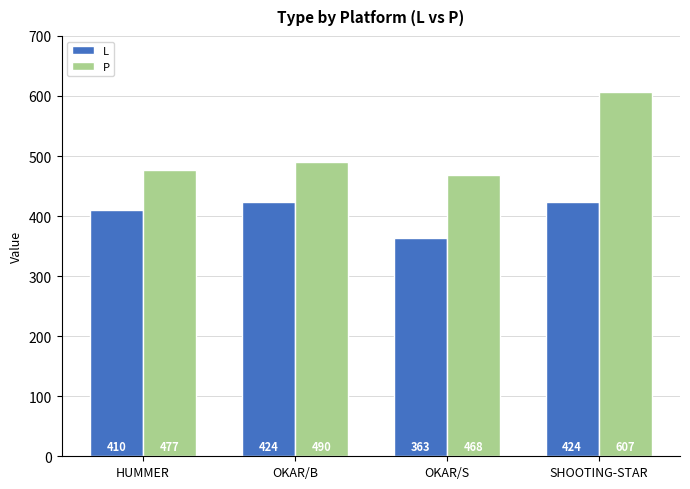

List the series in order of their peak value, lowest first.

L, P